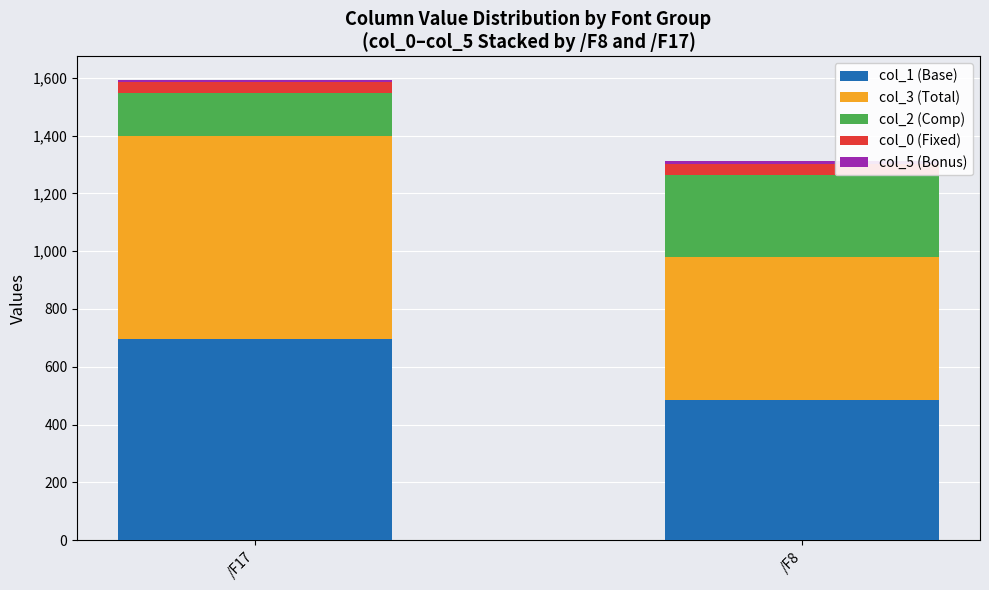

What is the maximum value for col_1 (Base)?

695.0